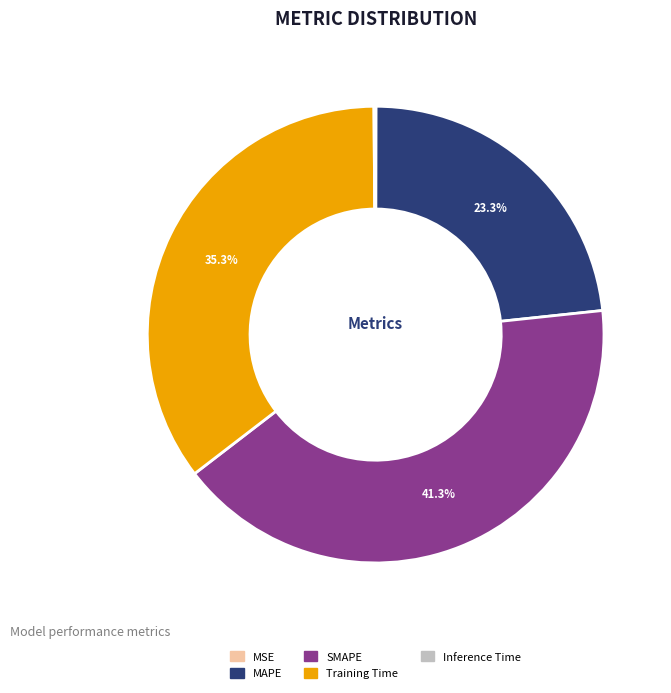

Does Training Time account for over 50% of the chart?

No